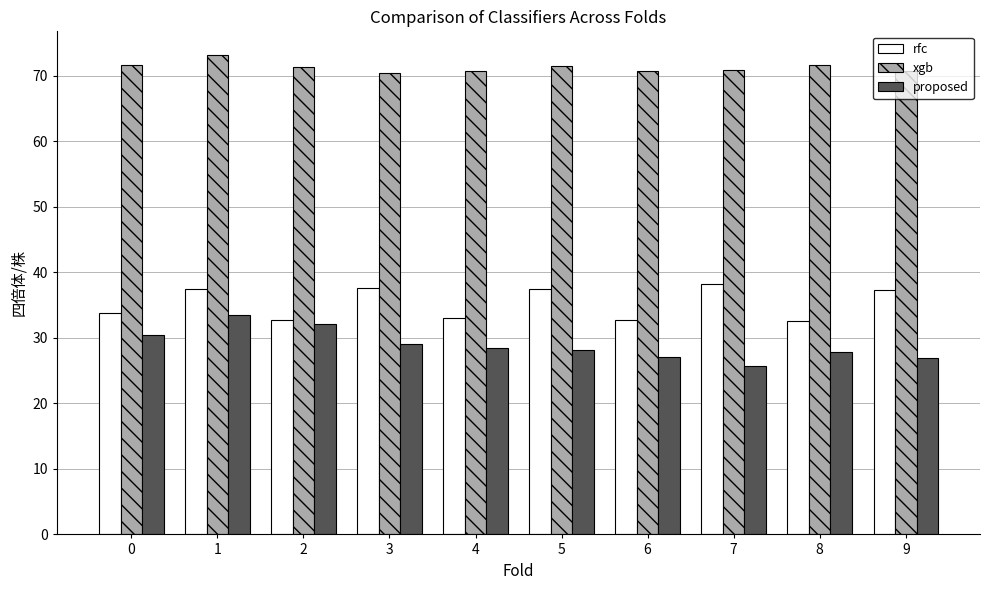

What is the greatest value displayed?

73.1